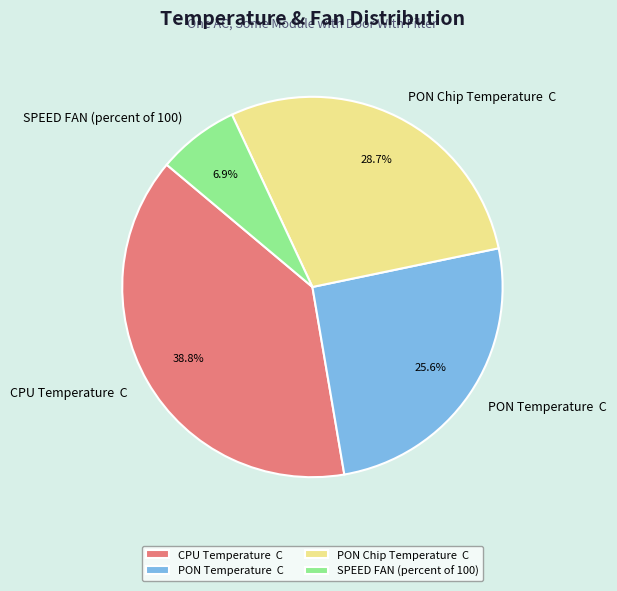

Rank the categories by value from highest to lowest.

CPU Temperature C, PON Chip Temperature C, PON Temperature C, SPEED FAN (percent of 100)